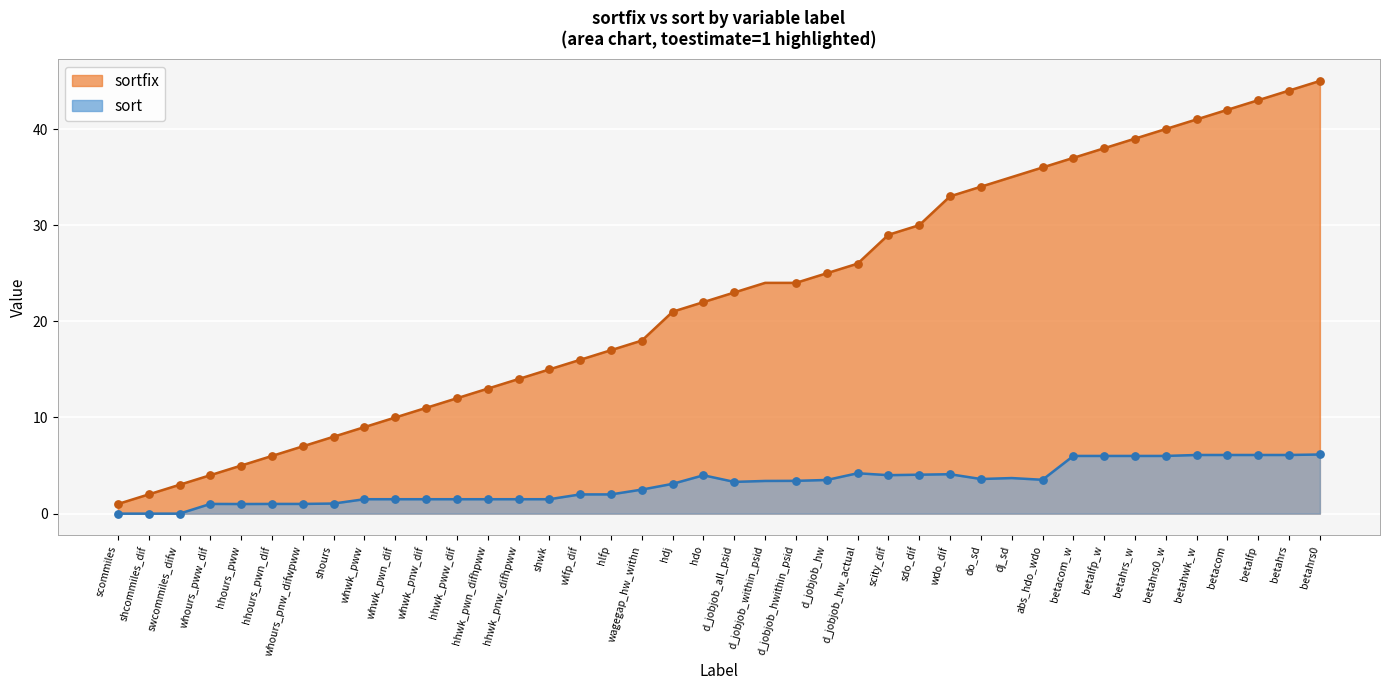

Which series has the widest spread of Y values?

sortfix (toestimate=1)